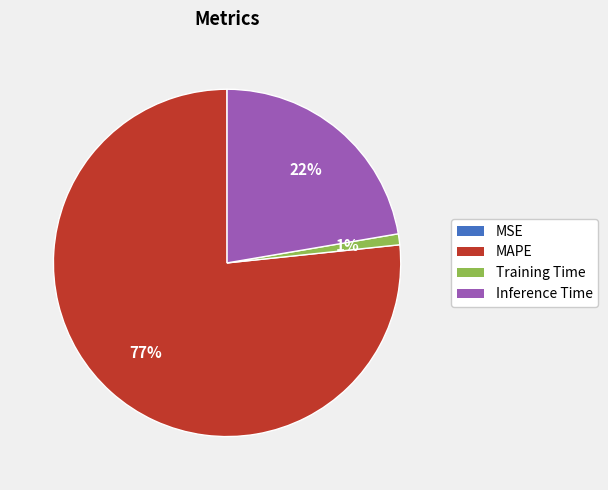

To the nearest percent, what percentage of the pie is Training Time?

1%